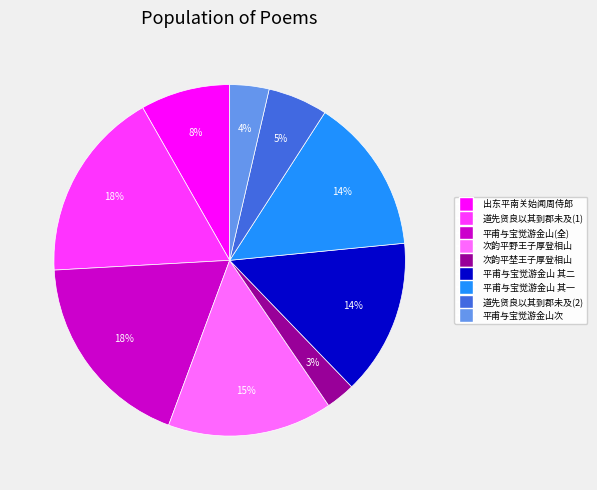

Is there any slice that represents more than half of the pie?

No